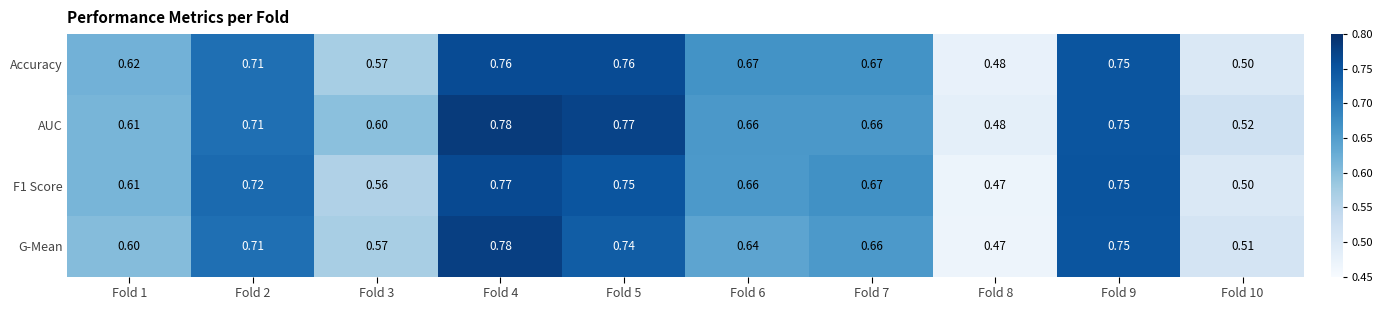

Between Fold 4 and Fold 8, which series saw the biggest shift?

G-Mean